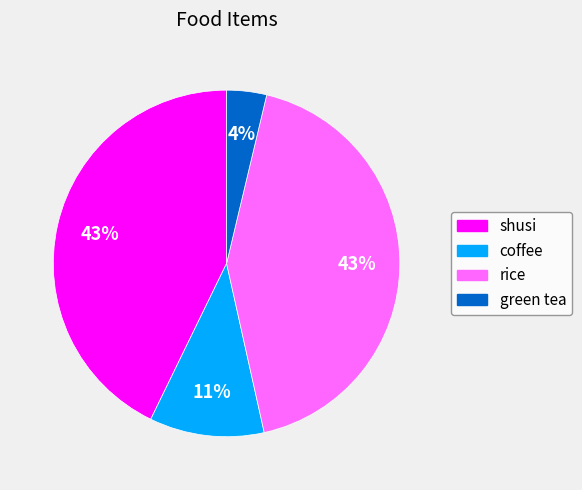

How many slices are in this pie chart?

4